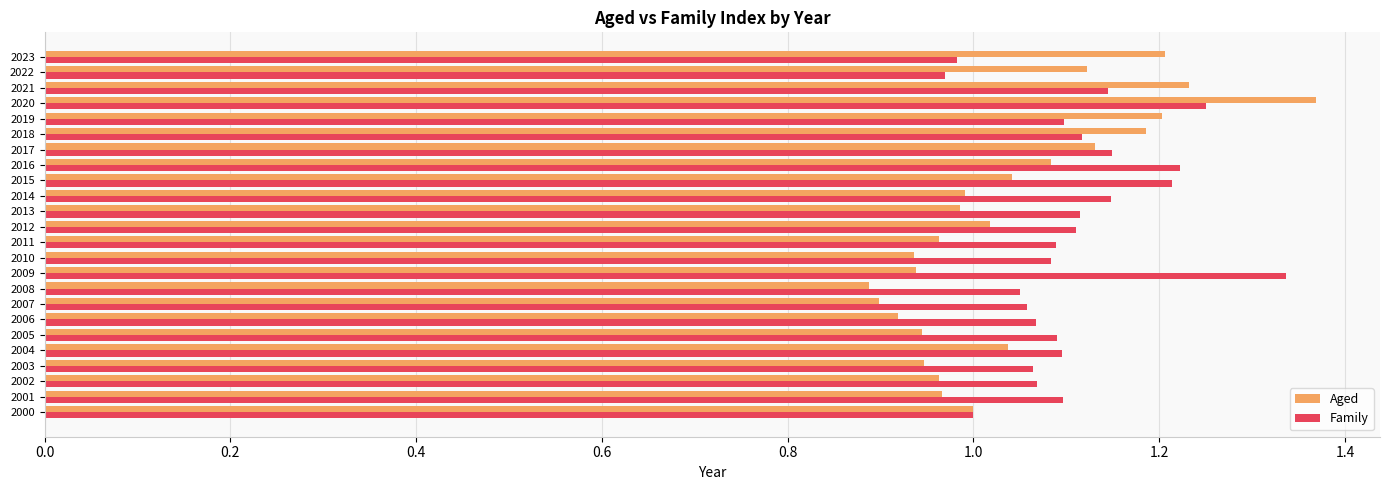

Which series has the largest total across all categories?

Family